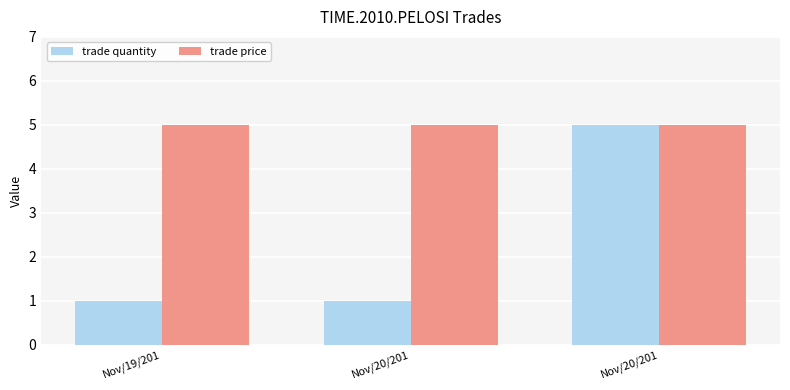

Between Nov/20/201 and Nov/20/201, which series saw the biggest shift?

trade quantity